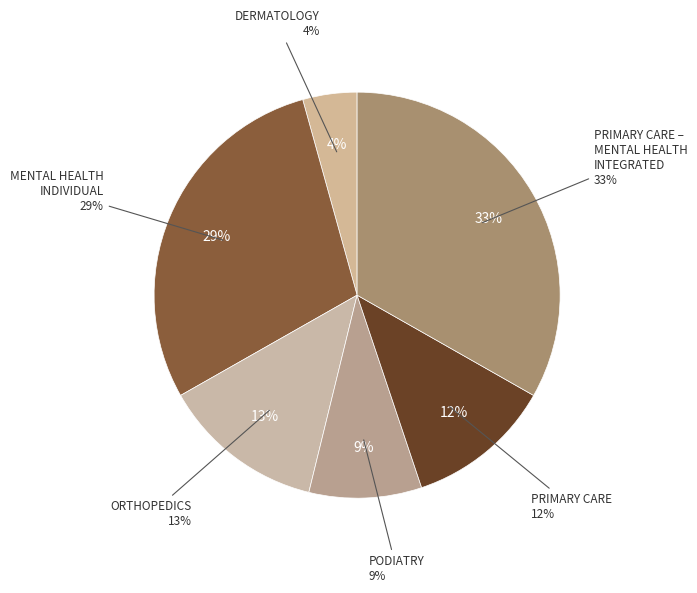

Is MENTAL HEALTH INDIVIDUAL the majority of the pie?

No